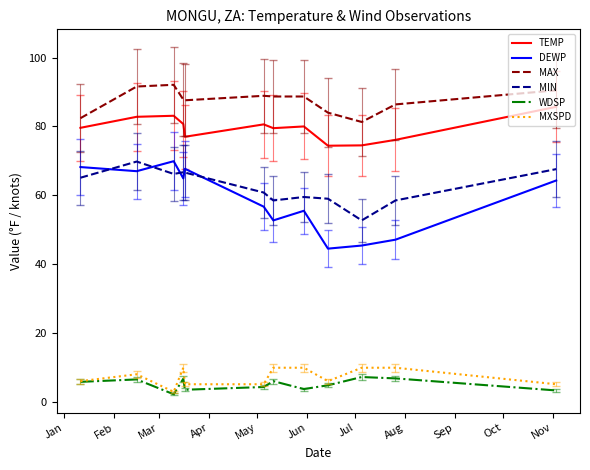

True or false: DEWP and TEMP cross at least once.

False